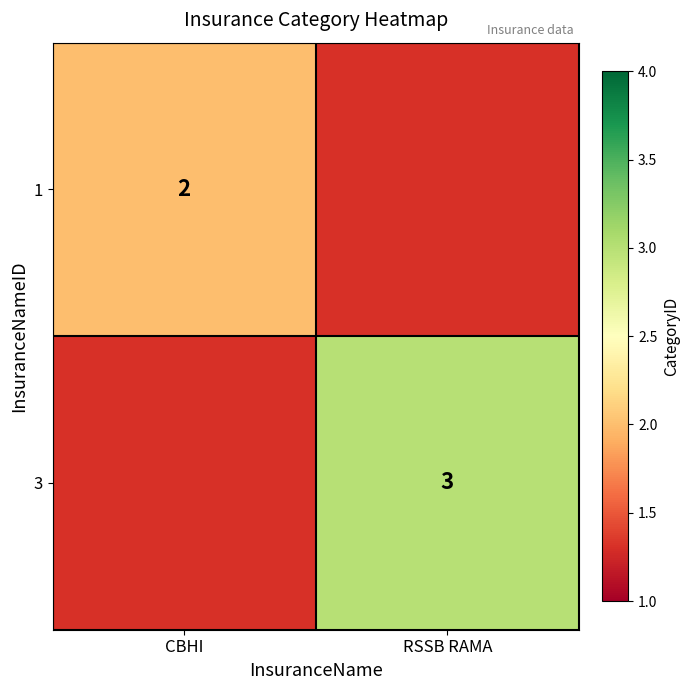

Is the value of 1 at CBHI greater than the value of 3 at RSSB RAMA?

No